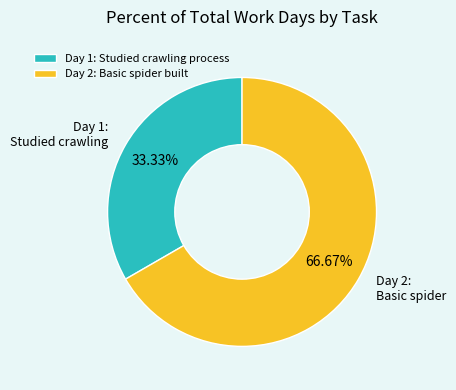

Rank the categories by value from highest to lowest.

Day 2: Basic spider built, Day 1: Studied crawling process